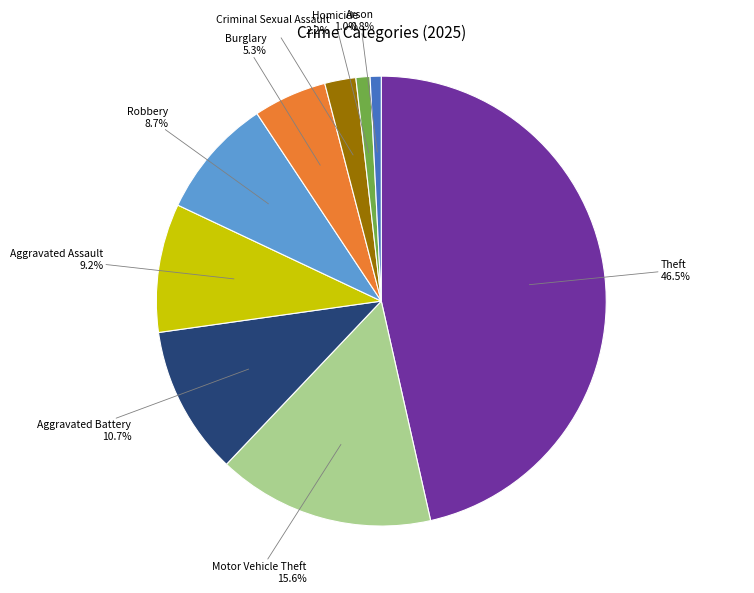

Is there a majority slice in this chart?

No